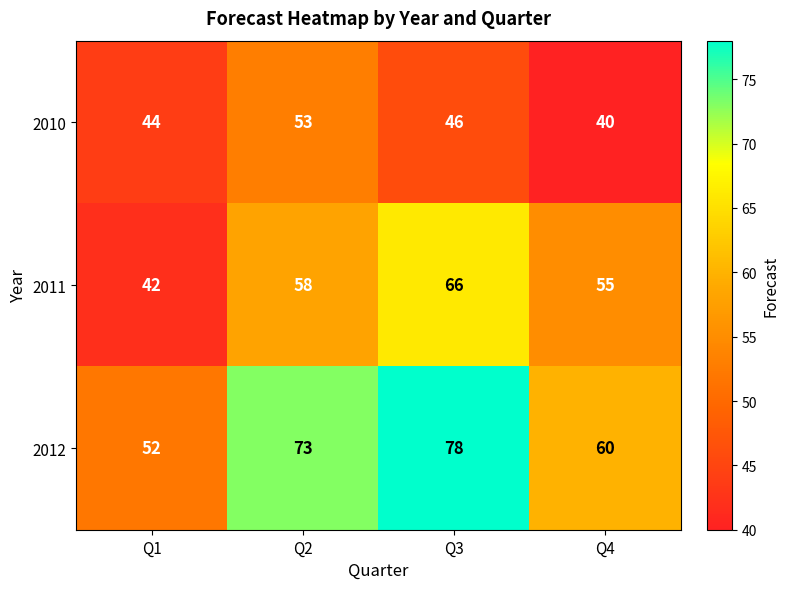

What is the spread (max minus min) of values at Q2?

20